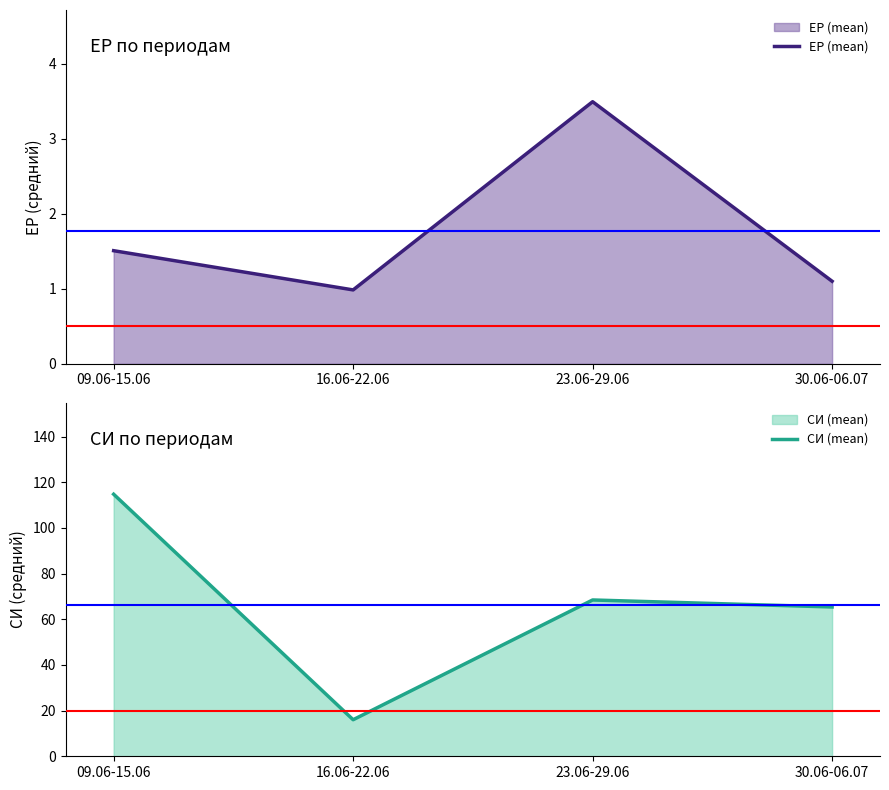

Reading right to left, what are all the values shown in this chart?

ЕР (mean): 1.1	3.5	1.0	1.5
СИ (mean): 65.4	68.4	16.0	114.7